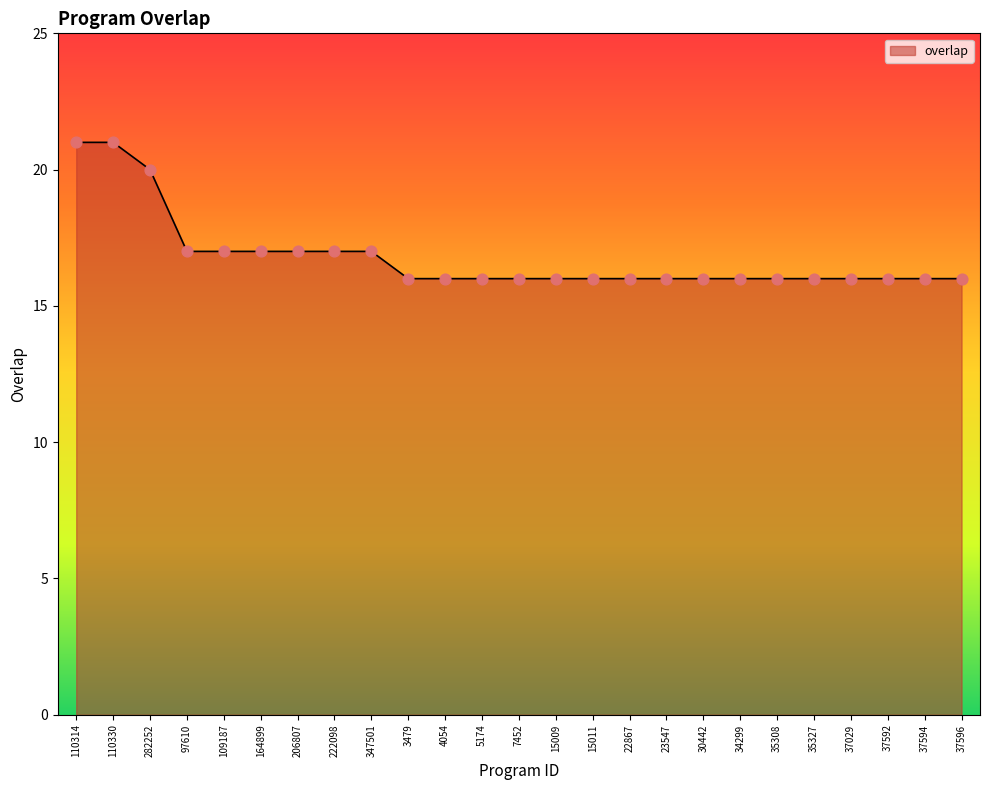

Approximately how many times larger is the value at 4054 compared to 35308?

1.0